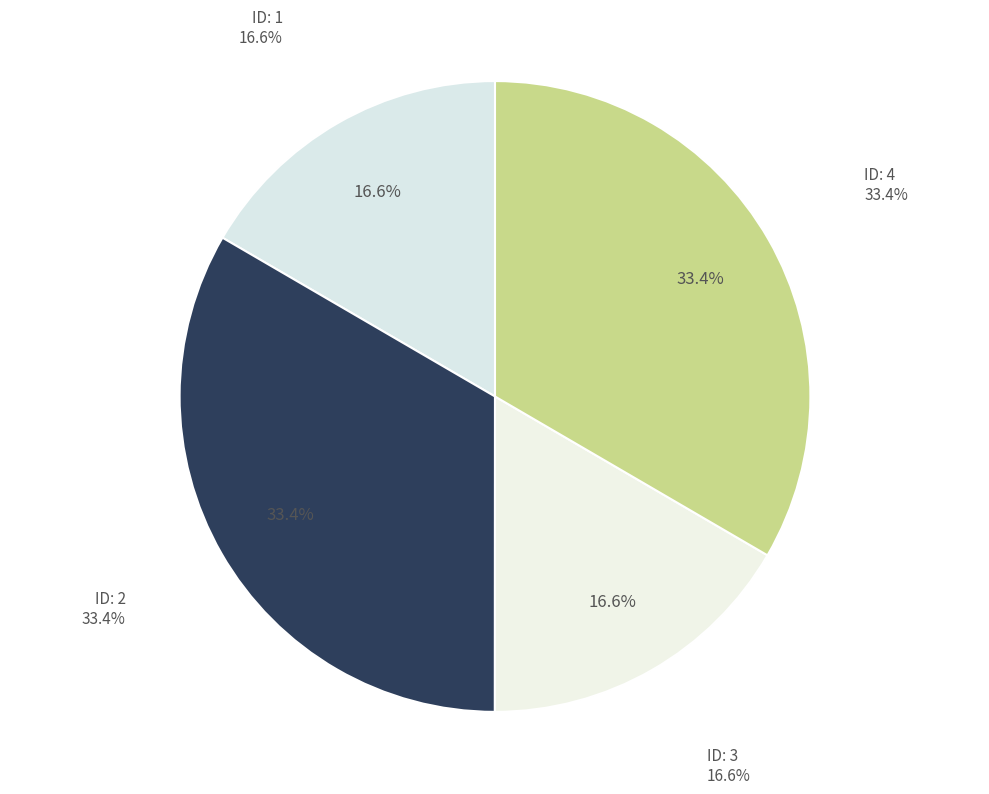

Which category has the biggest portion of the pie?

4